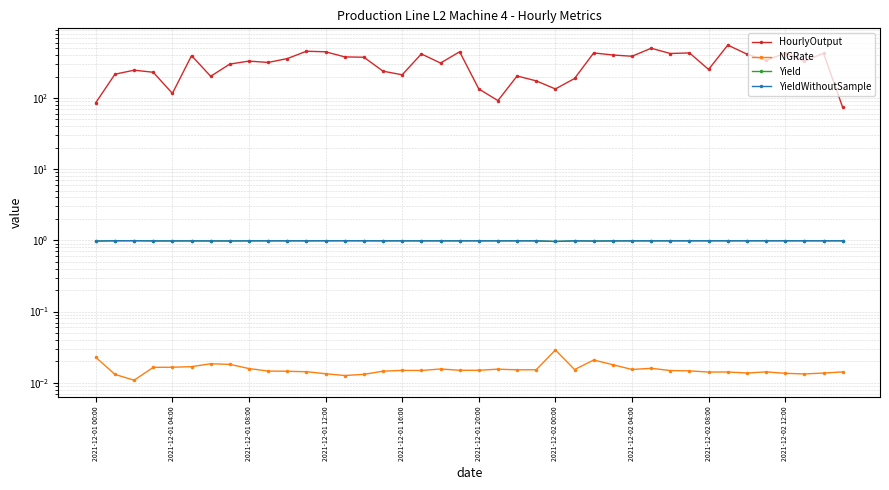

Where is the first local minimum for Yield?

2021-12-01 12:00